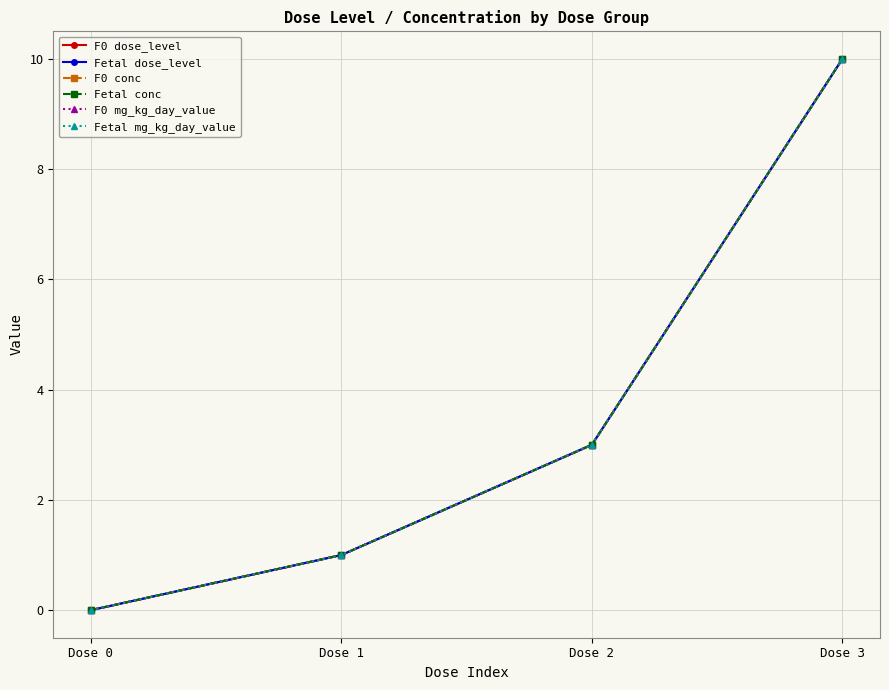

Does the chart have visible grid lines?

Yes